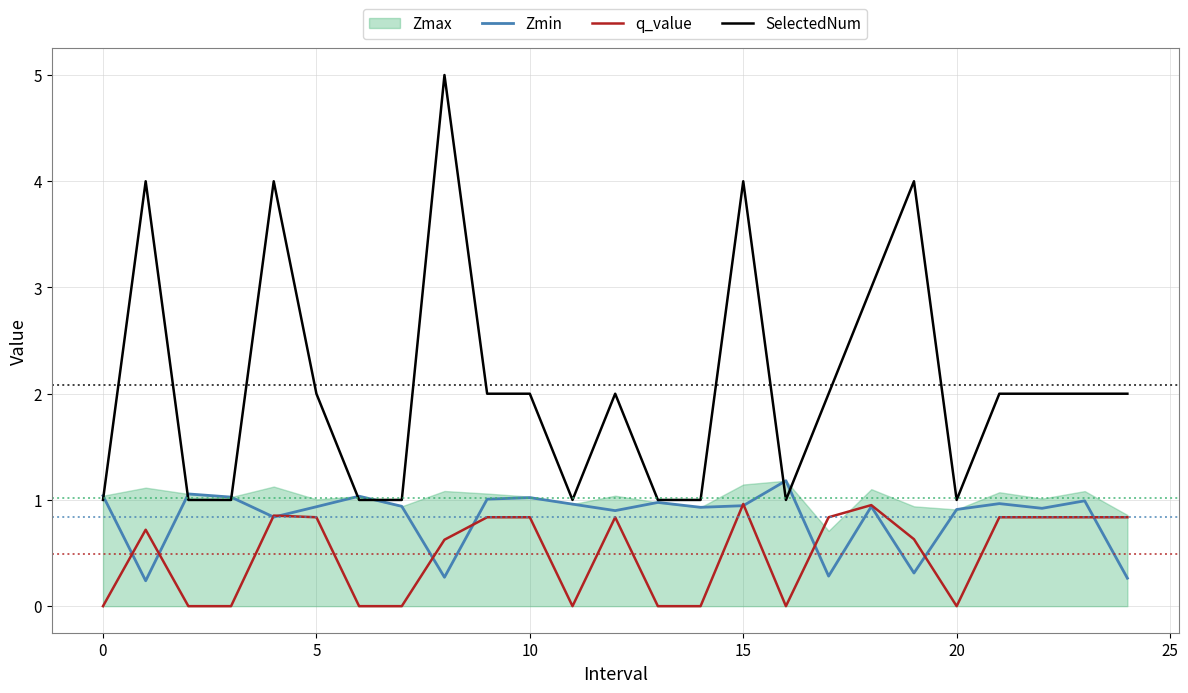

What is the difference between the maximum and minimum values in the q_value series?

1.0